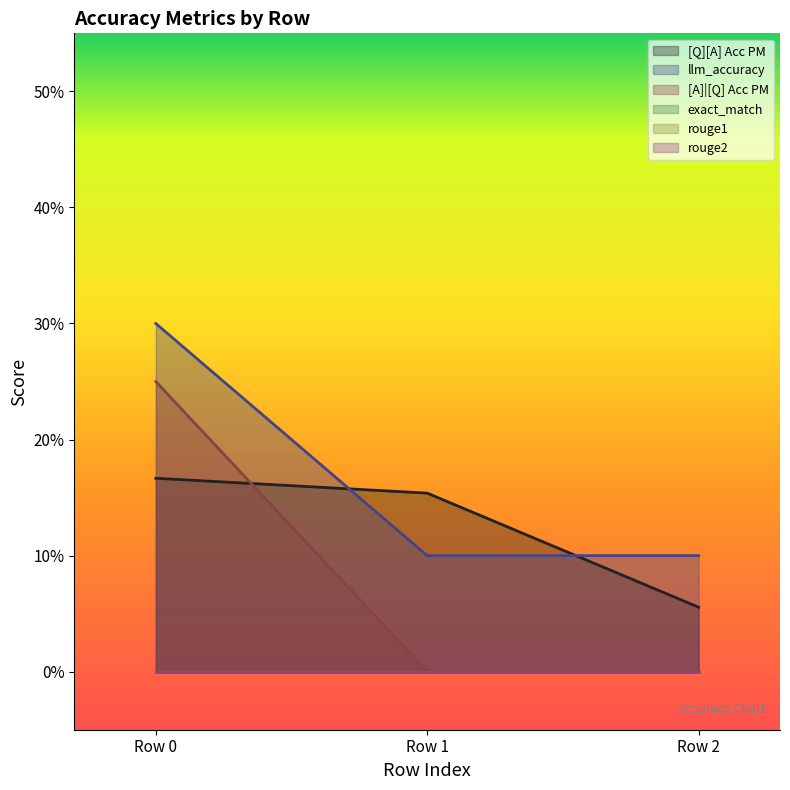

Does the chart display data point markers on the line(s)?

No